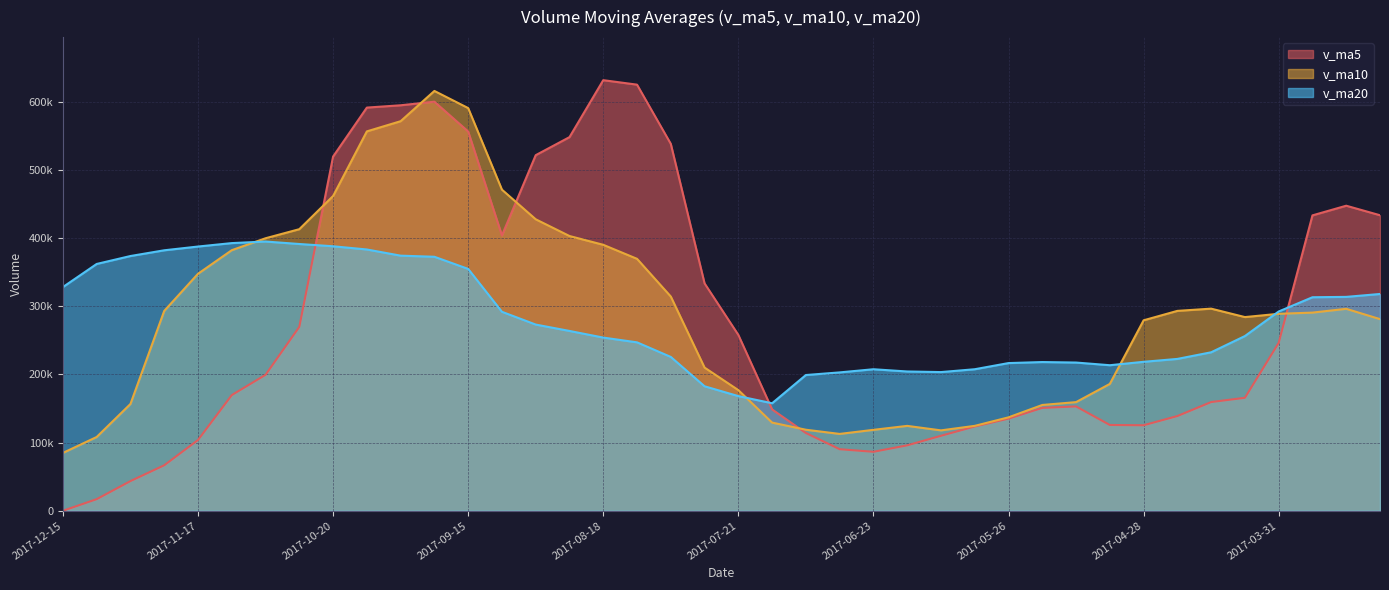

List the series in order of their peak value, lowest first.

v_ma20, v_ma10, v_ma5